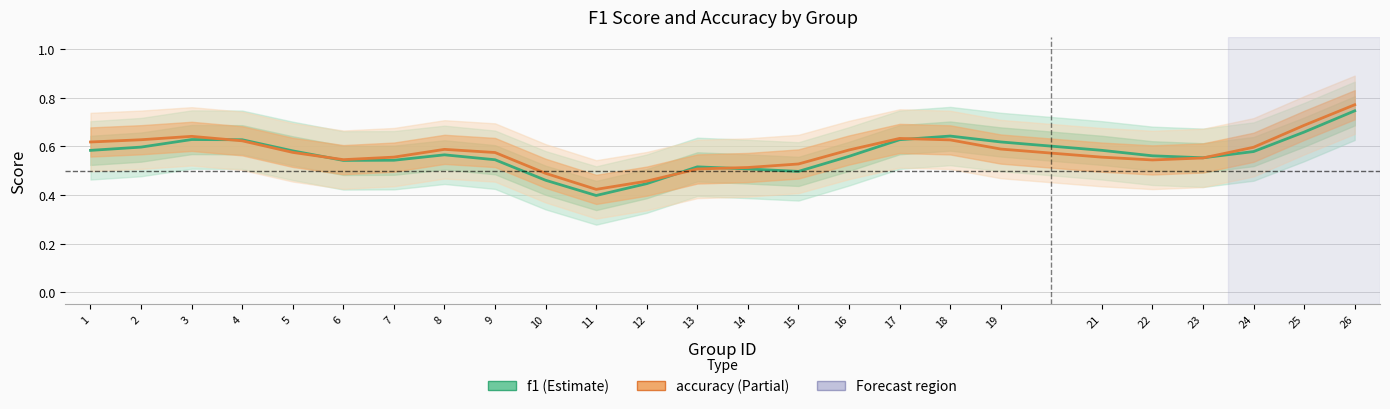

Which series has the largest range (max minus min)?

f1